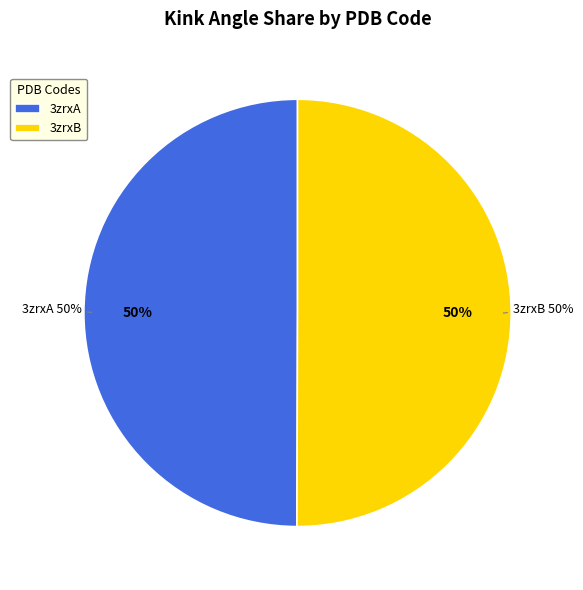

What is the smallest slice in the pie chart?

3zrxA